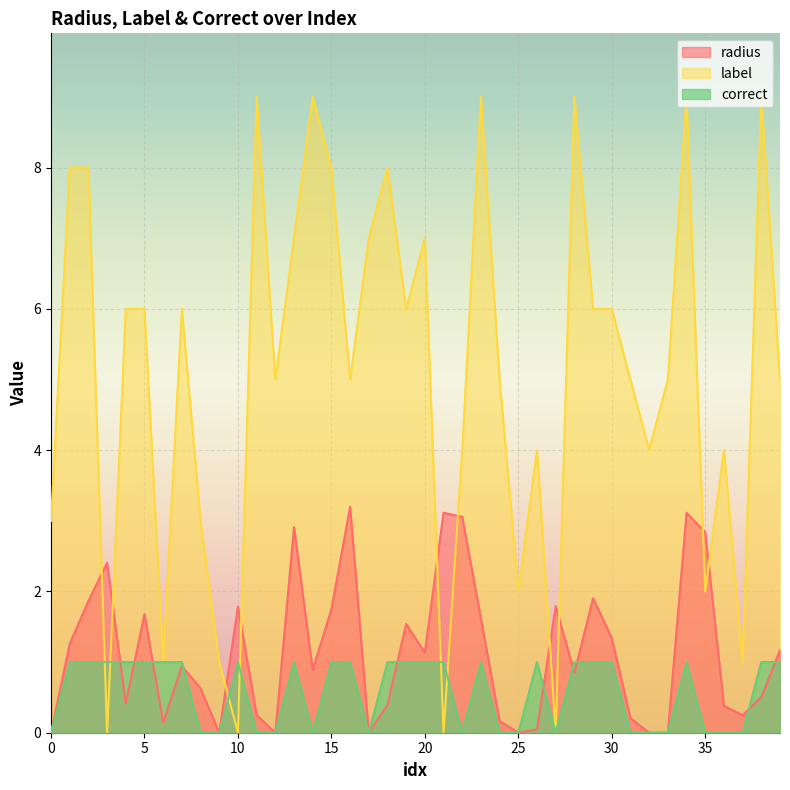

What is the greatest value displayed?

9.0